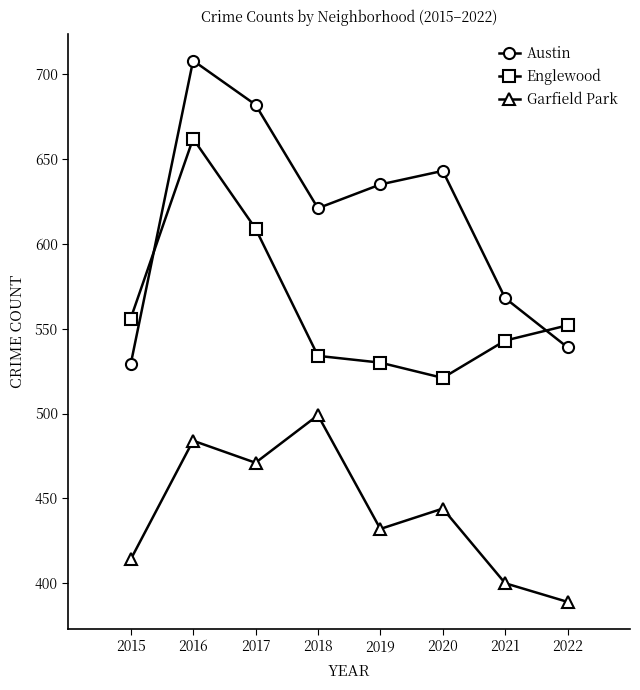

What is the spread (max minus min) of values at 2015?

142